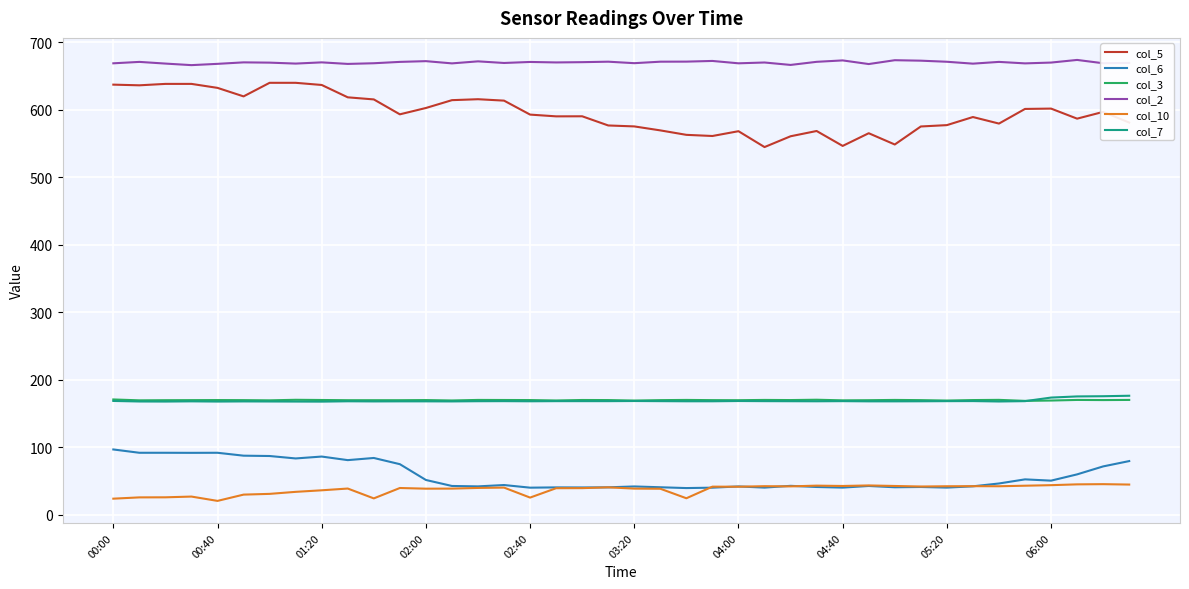

How many lines are shown in the chart?

6